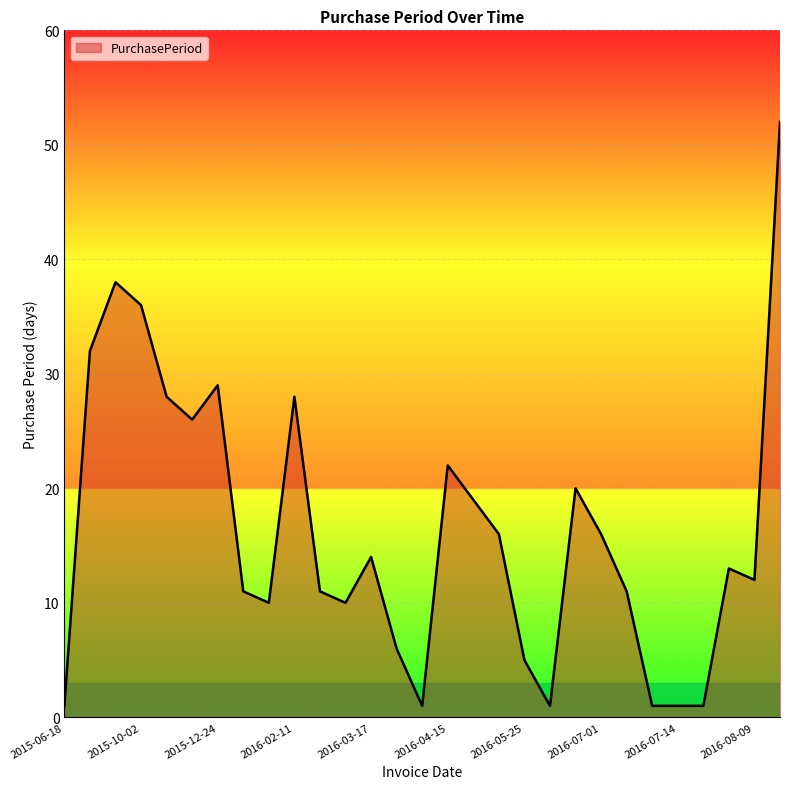

What is the average value?

16